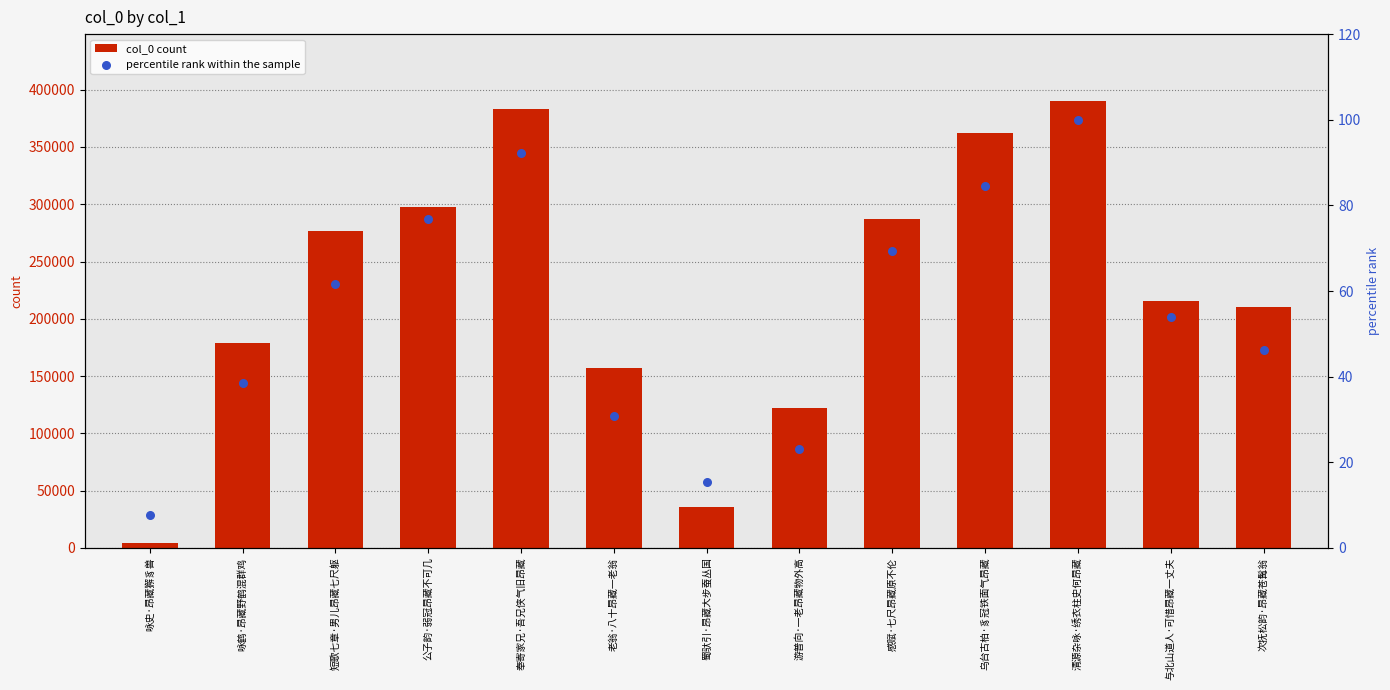

What is the total value across all series at 老翁·八十昂藏一老翁?

157361.8